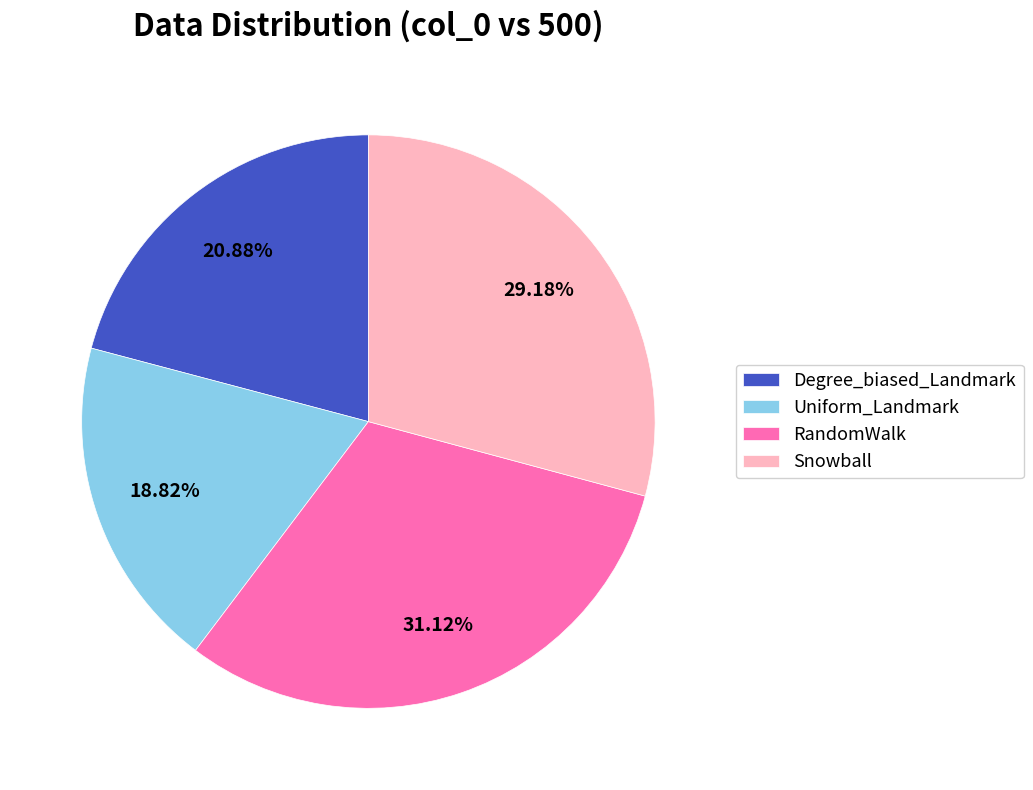

True or false: RandomWalk accounts for 20% of the total.

False